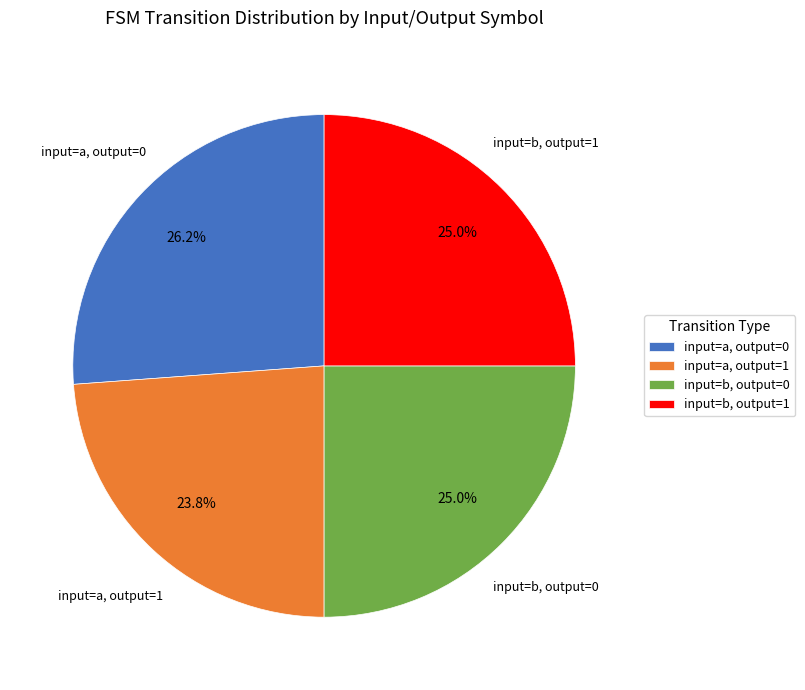

Is there any slice that represents more than half of the pie?

No